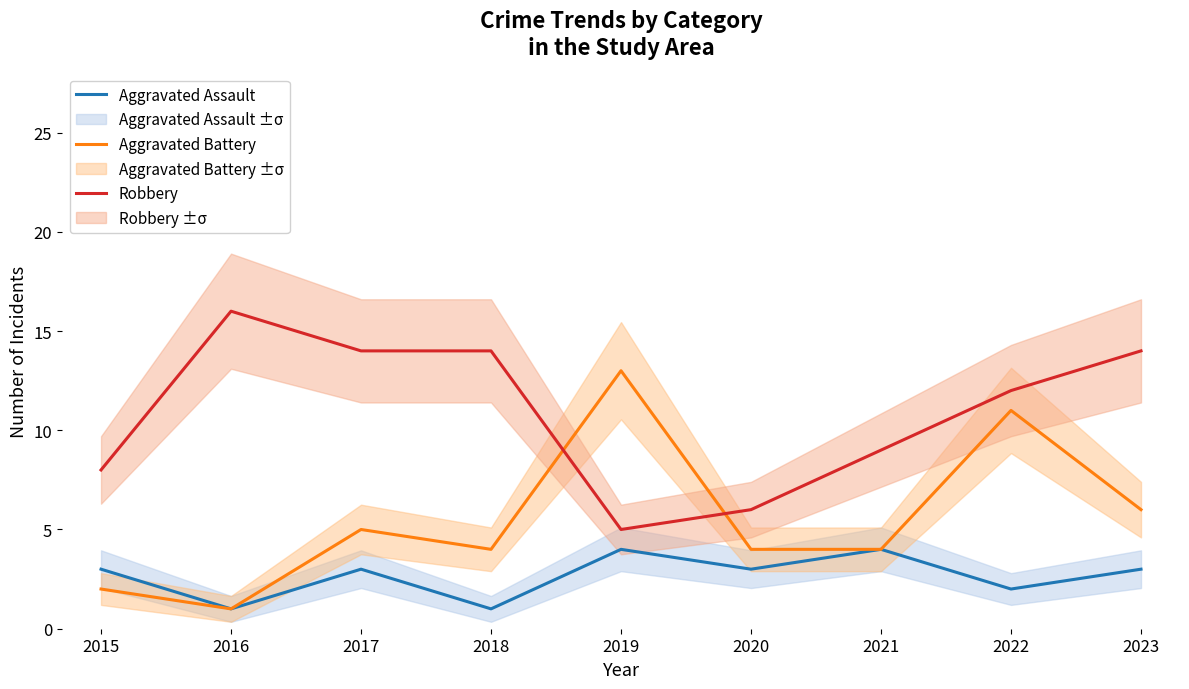

At which label is Aggravated Assault closest to 2?

2022